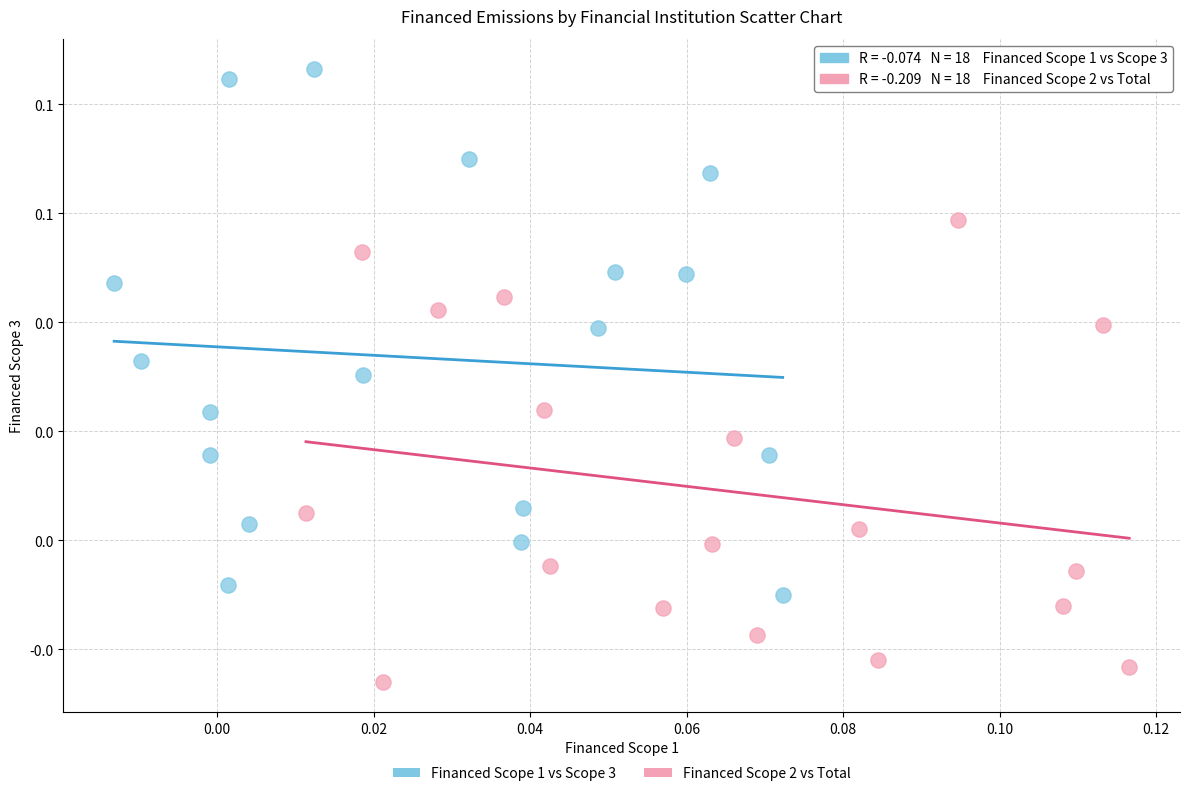

Which series reaches the maximum Y coordinate?

Financed Scope 1 vs Scope 3